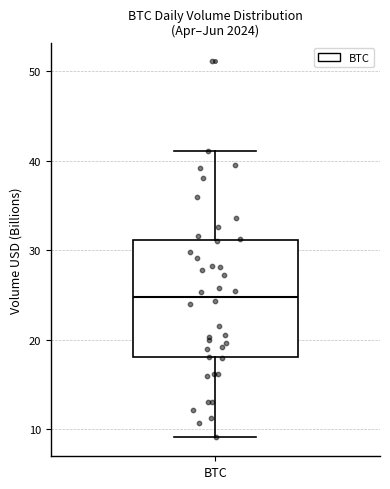

Where is the lower edge of the box for BTC on the y-axis? The values are not printed on the chart, so give them approximately, as read against the axis.

18